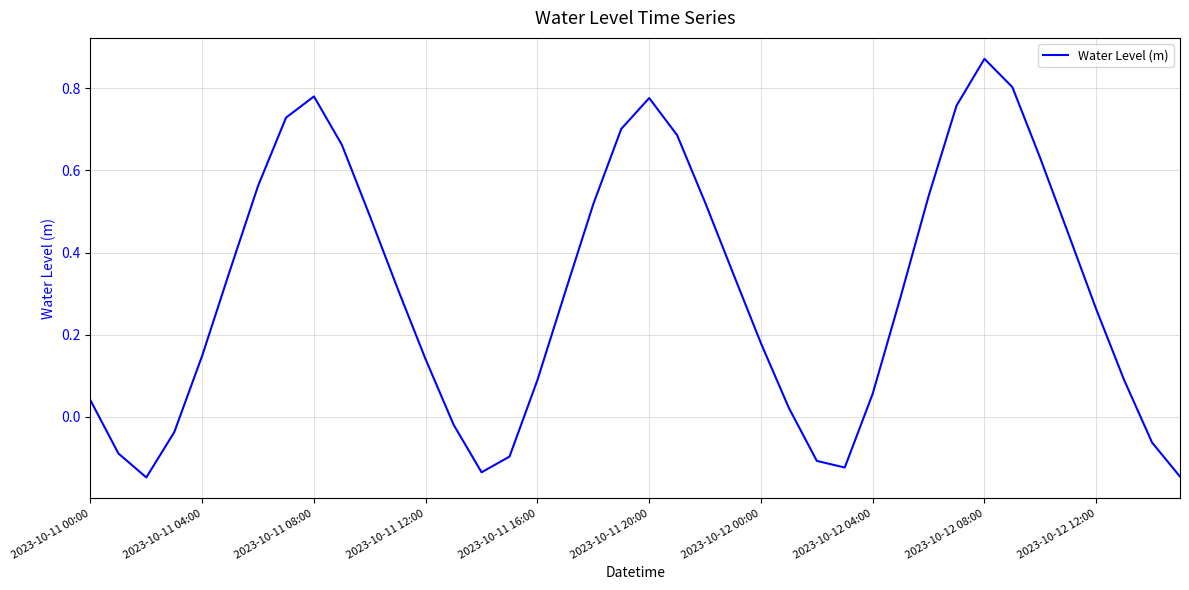

Does the chart have visible grid lines?

Yes